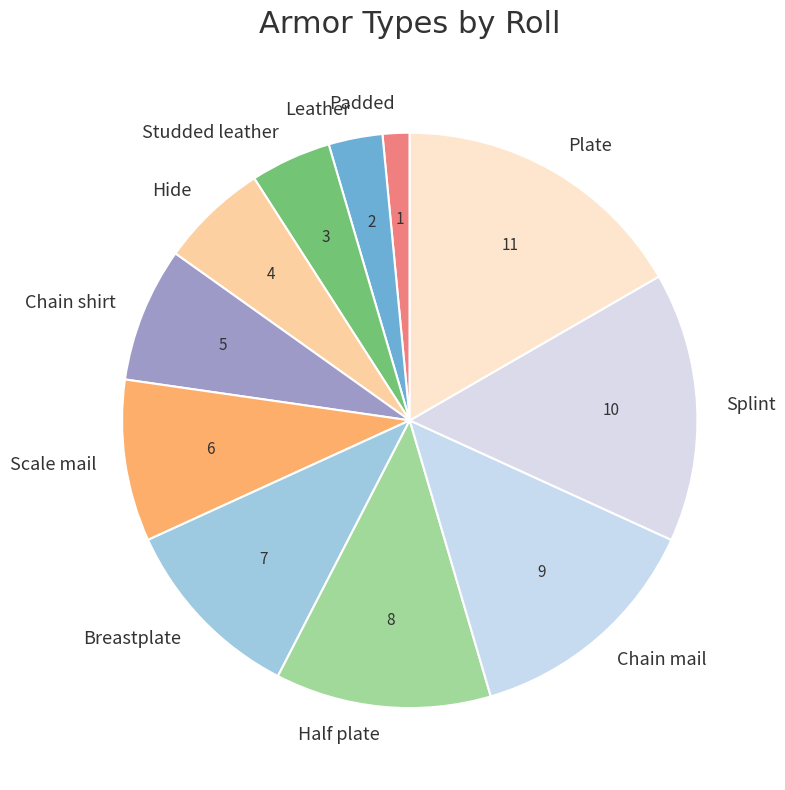

How many slices are in this pie chart?

11